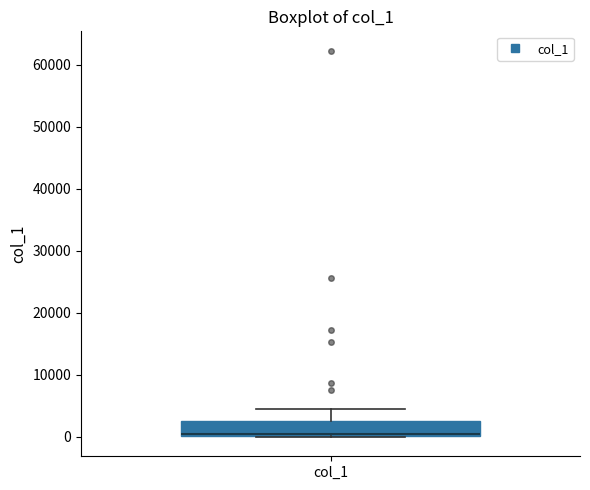

Read this box plot against the y-axis: the position of the median line, the range covered by the box, and the ends of both whiskers. The values are not printed on the chart, so give them approximately, as read against the axis.

median 0 (just above the box's lower edge), box 0 to 3000, whiskers 0 to 5000